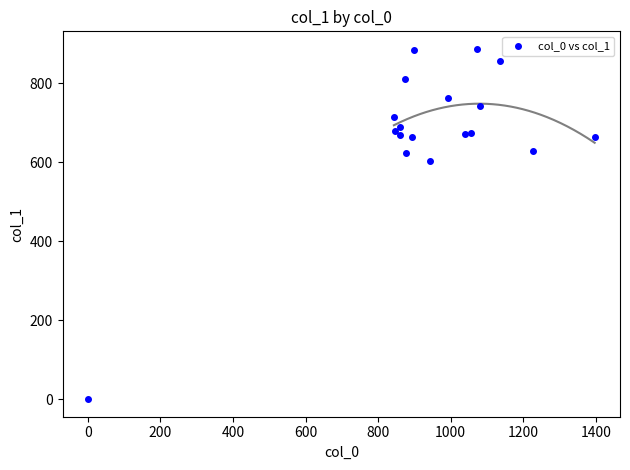

What is the range of X values (max minus min)?

1396.7